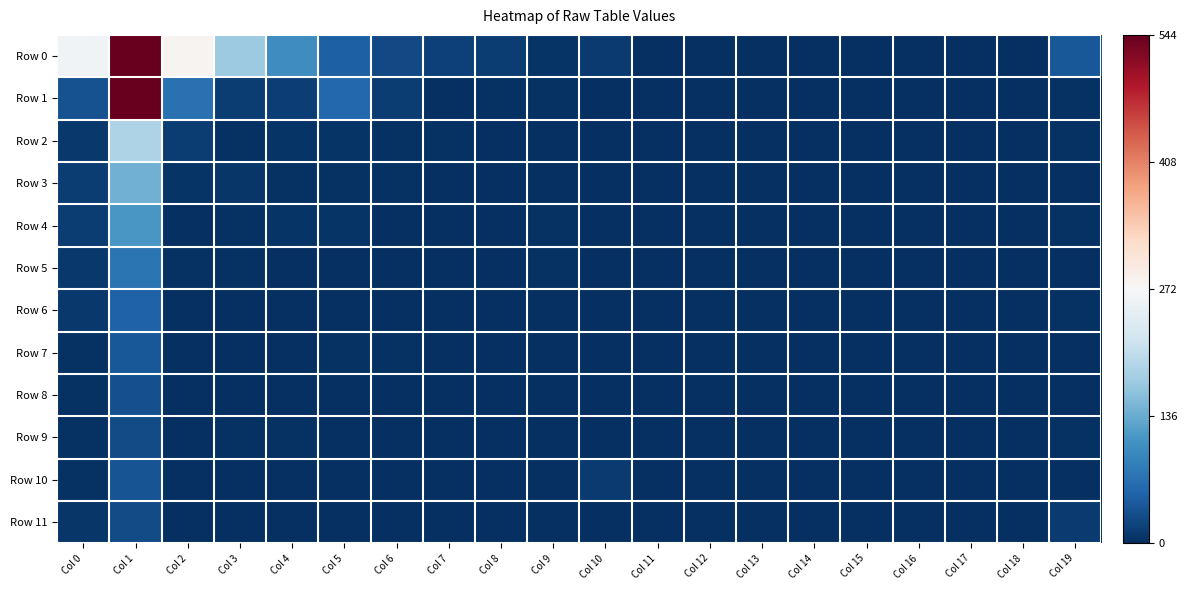

How many distinct data groups are displayed?

12